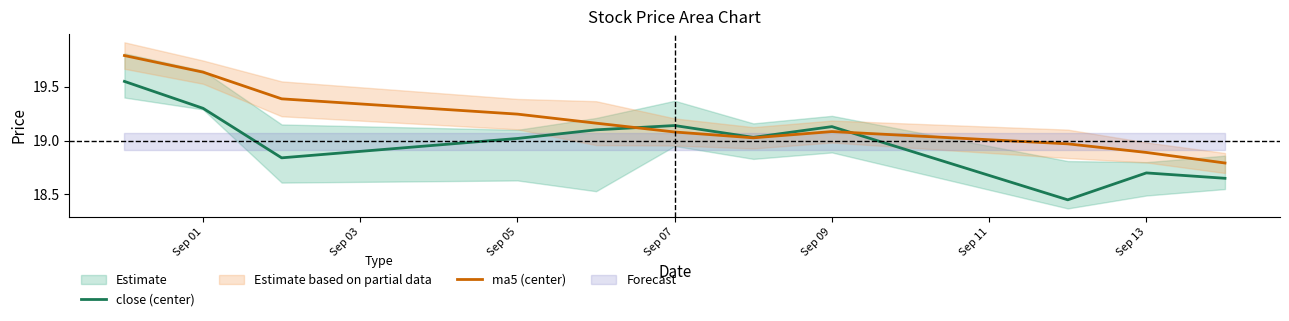

Is the value of close (center) at Sep 13 greater than the value of ma5 (center) at Sep 09?

No